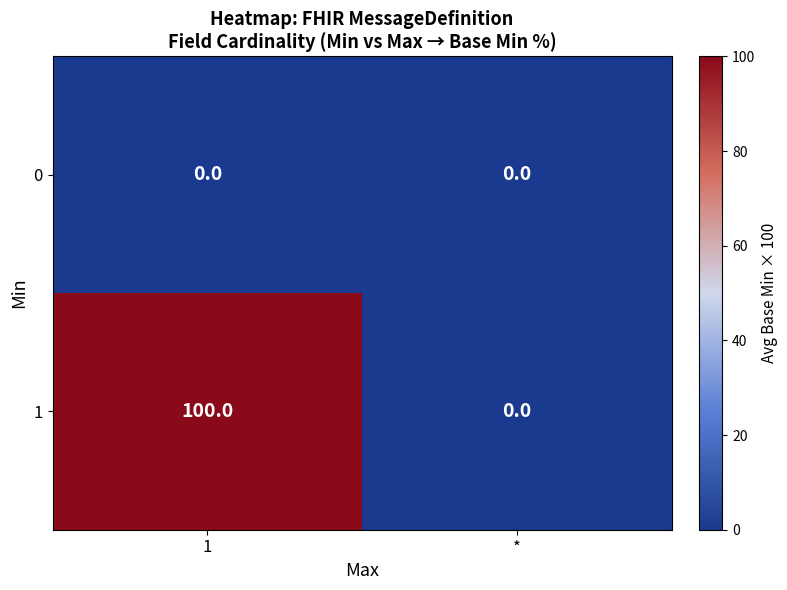

What is the maximum value for 1?

100